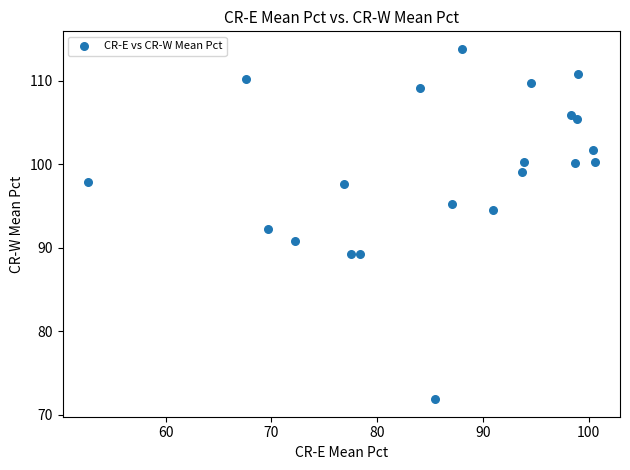

What is the range of X values (max minus min)?

47.9